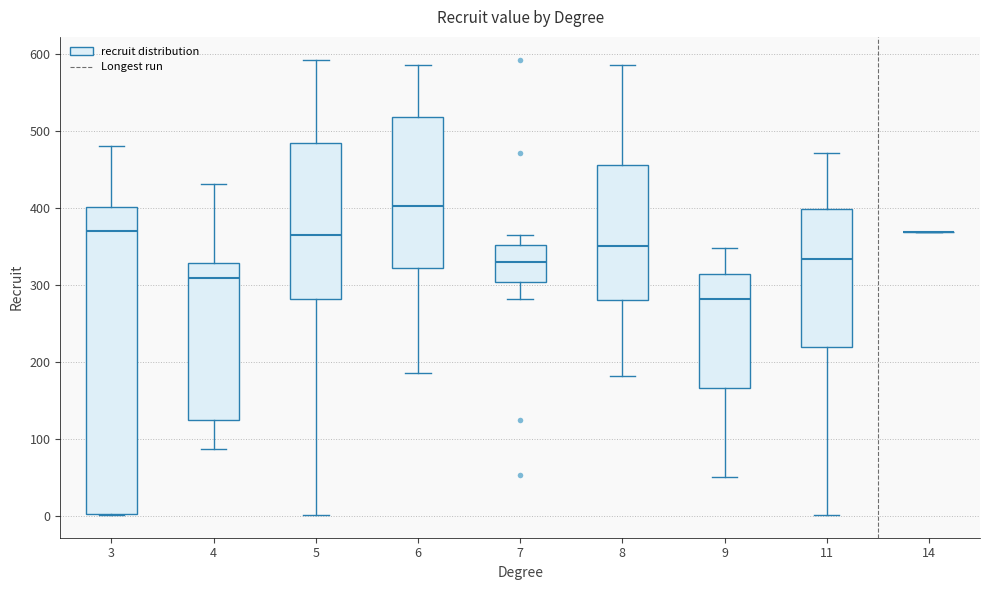

Reading left to right, transcribe this box plot: for each box, give where its median line is, the range the box spans, and where its two whiskers end, as read against the y-axis. The values are not printed on the chart, so give them approximately, as read against the axis.

3: median 370, box 0 to 400, whiskers 0 to 480
4: median 310, box 130 to 330, whiskers 90 to 430
5: median 370, box 280 to 490, whiskers 0 to 590
6: median 400, box 320 to 520, whiskers 190 to 590
7: median 330, box 300 to 350, whiskers 280 to 370
8: median 350, box 280 to 460, whiskers 180 to 590
9: median 280, box 170 to 320, whiskers 50 to 350
11: median 330, box 220 to 400, whiskers 0 to 470
14: box collapsed to a line at 370, whiskers 370 to 370